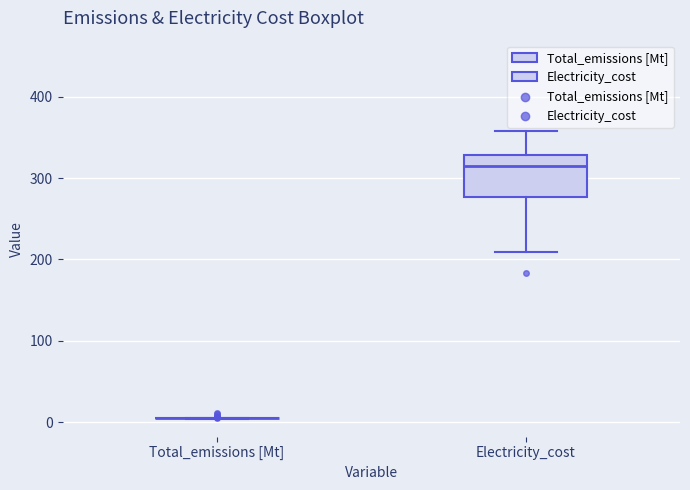

Reading left to right, transcribe this box plot: for each box, give where its median line is, the range the box spans, and where its two whiskers end, as read against the y-axis. The values are not printed on the chart, so give them approximately, as read against the axis.

Total_emissions [Mt]: box collapsed to a line at 10, whiskers 0 to 10
Electricity_cost: median 310, box 280 to 330, whiskers 210 to 360